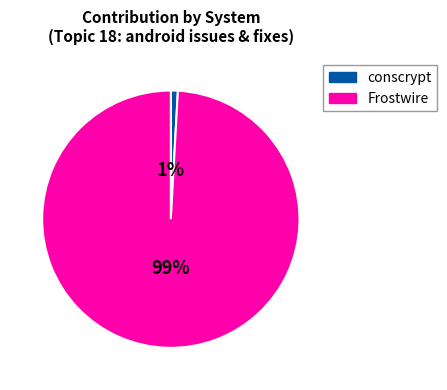

Is it true that Frostwire is 88% of the pie?

False